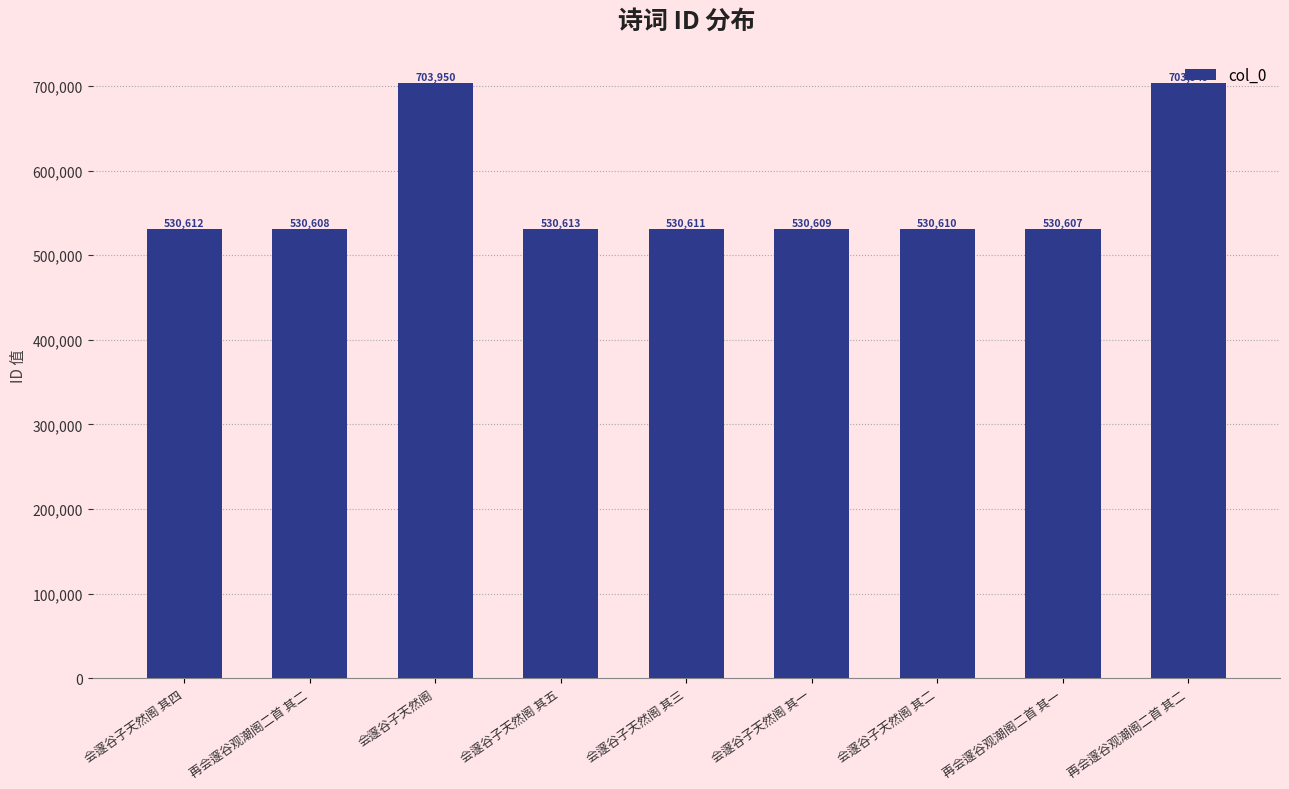

How many distinct data groups are displayed?

1